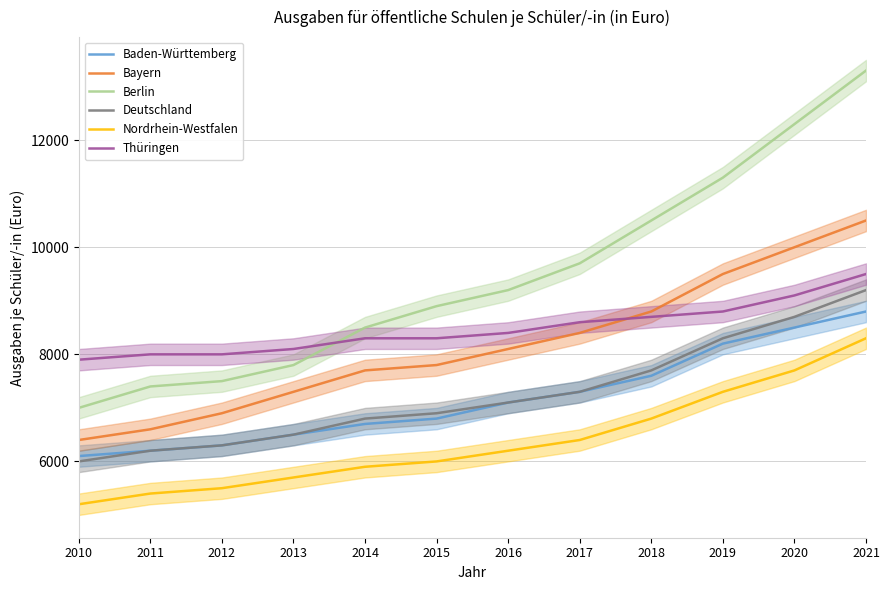

At which label is Nordrhein-Westfalen closest to 6750?

2018